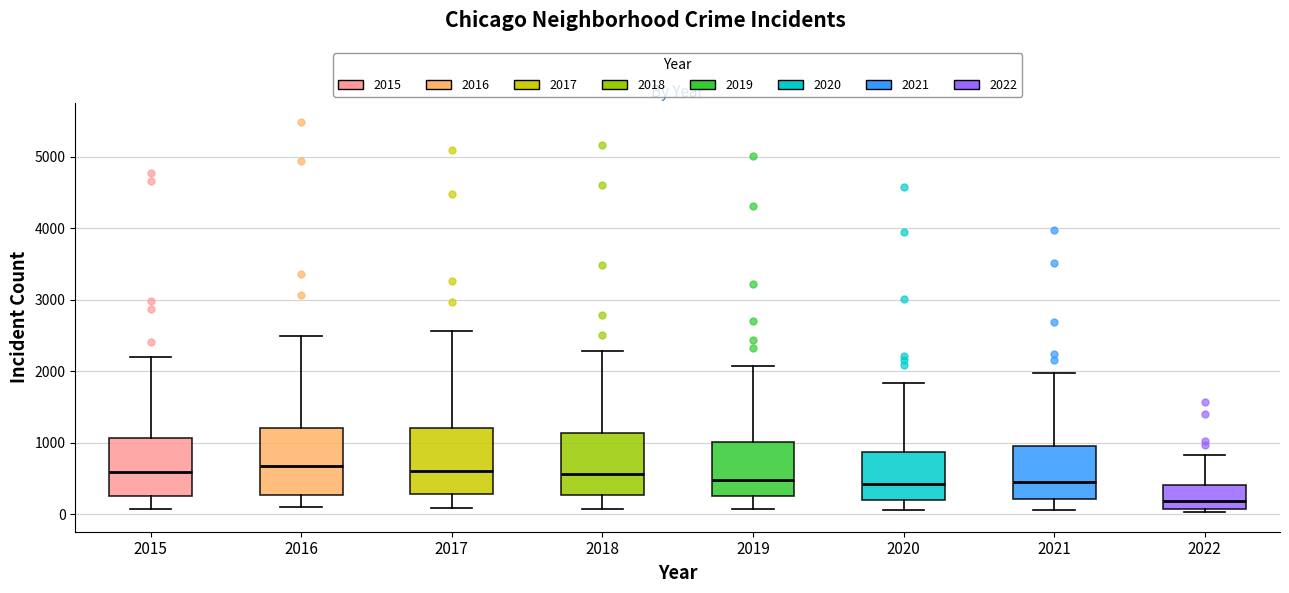

Where does the lower whisker of the box at x = 2019 end on the y-axis? The values are not printed on the chart, so give them approximately, as read against the axis.

100